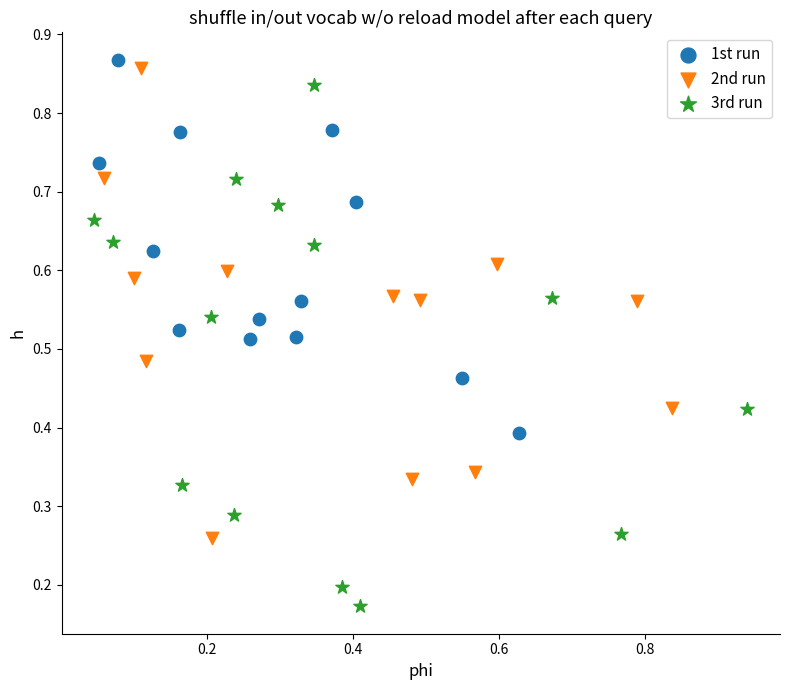

Which series reaches the maximum Y coordinate?

1st run